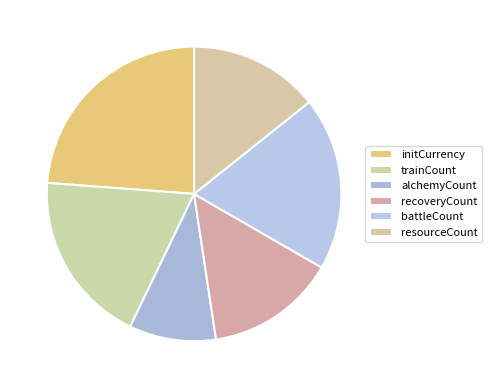

Which category has the smallest portion of the pie?

alchemyCount